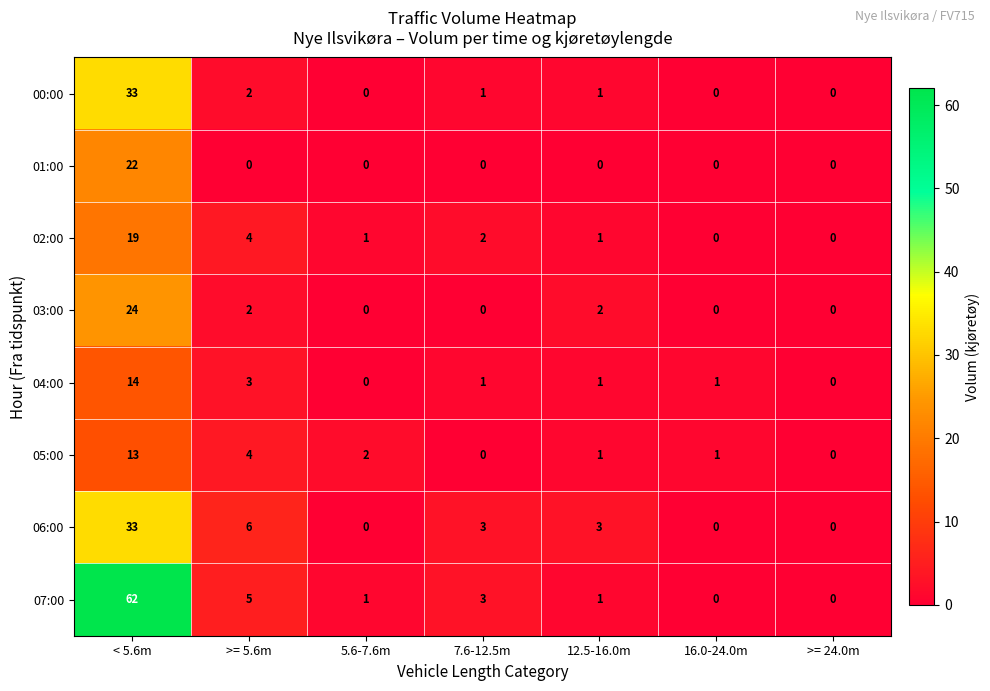

What is the greatest value displayed?

62